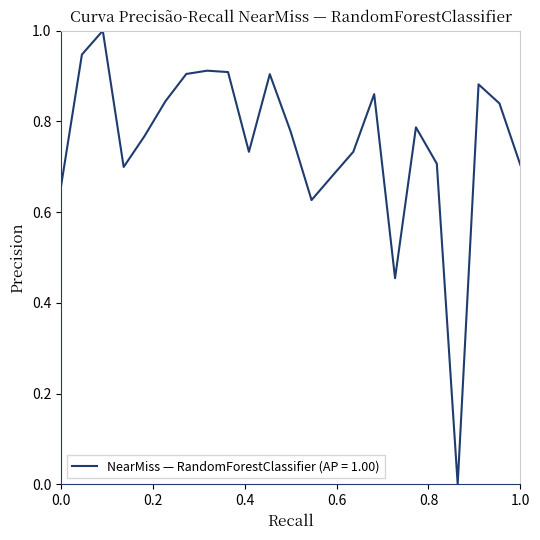

What is the greatest value displayed?

1.0